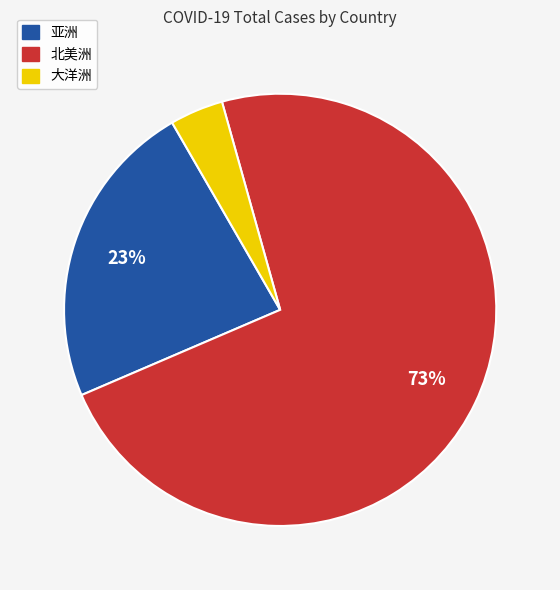

What is the smallest slice in the pie chart?

大洋洲